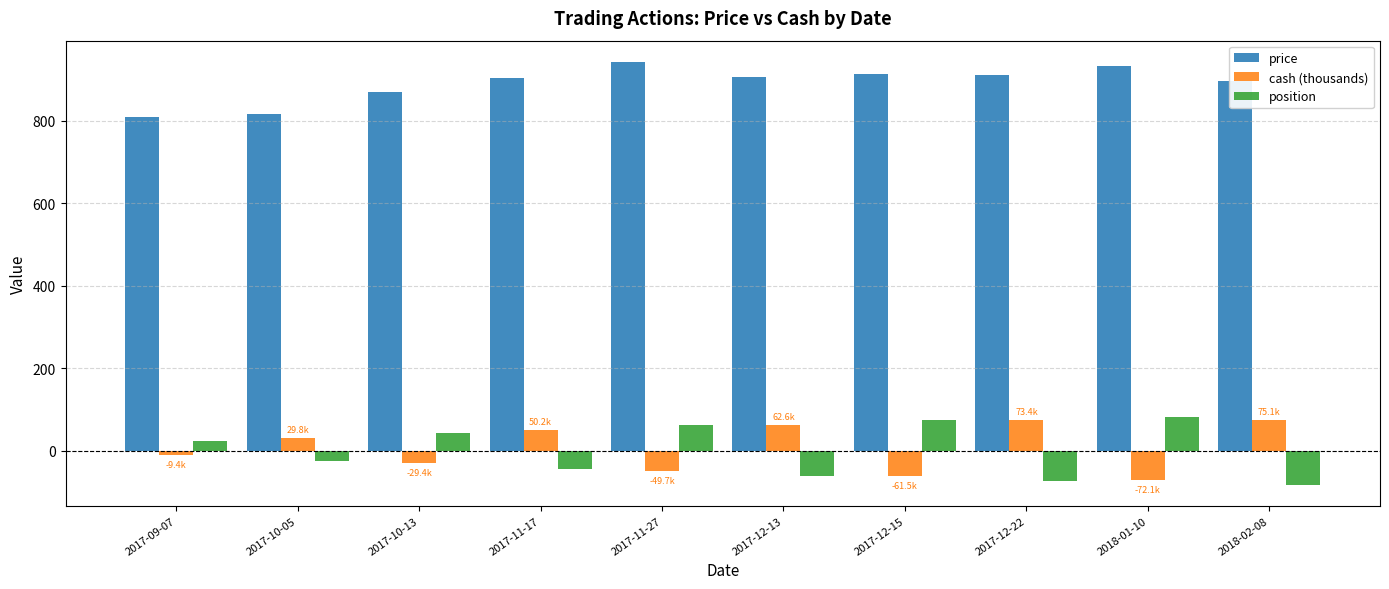

What is the difference between the highest and lowest values at 2018-01-10?

1004.7